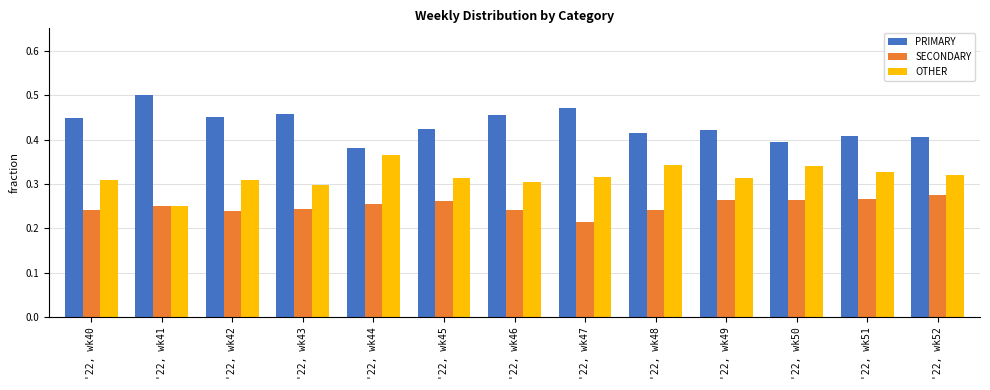

Is the value of SECONDARY at '22, wk46 greater than the value of OTHER at '22, wk51?

No